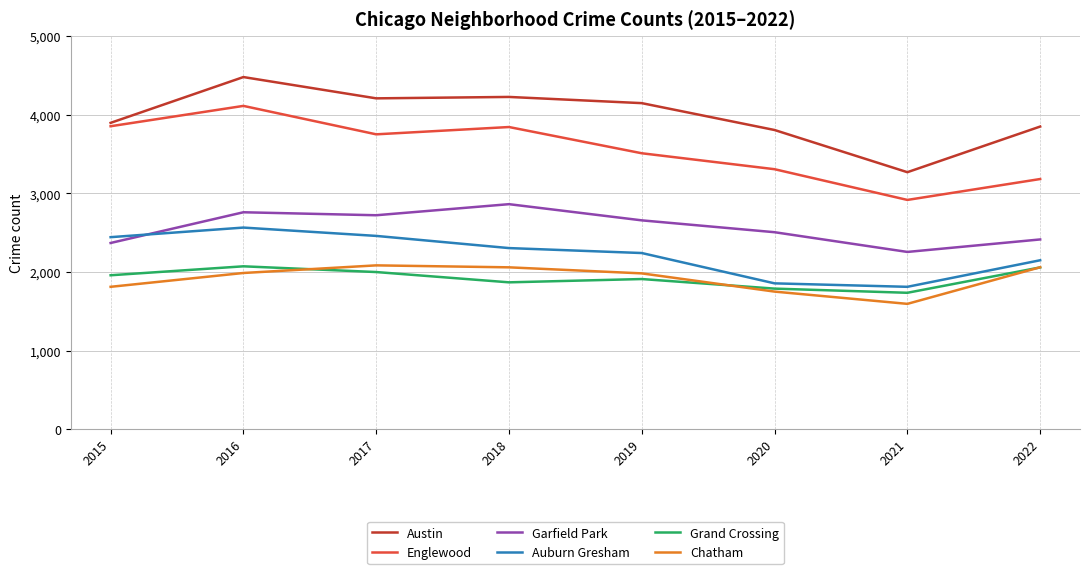

True or false: Chatham has a value of 3229 at 2019.

False